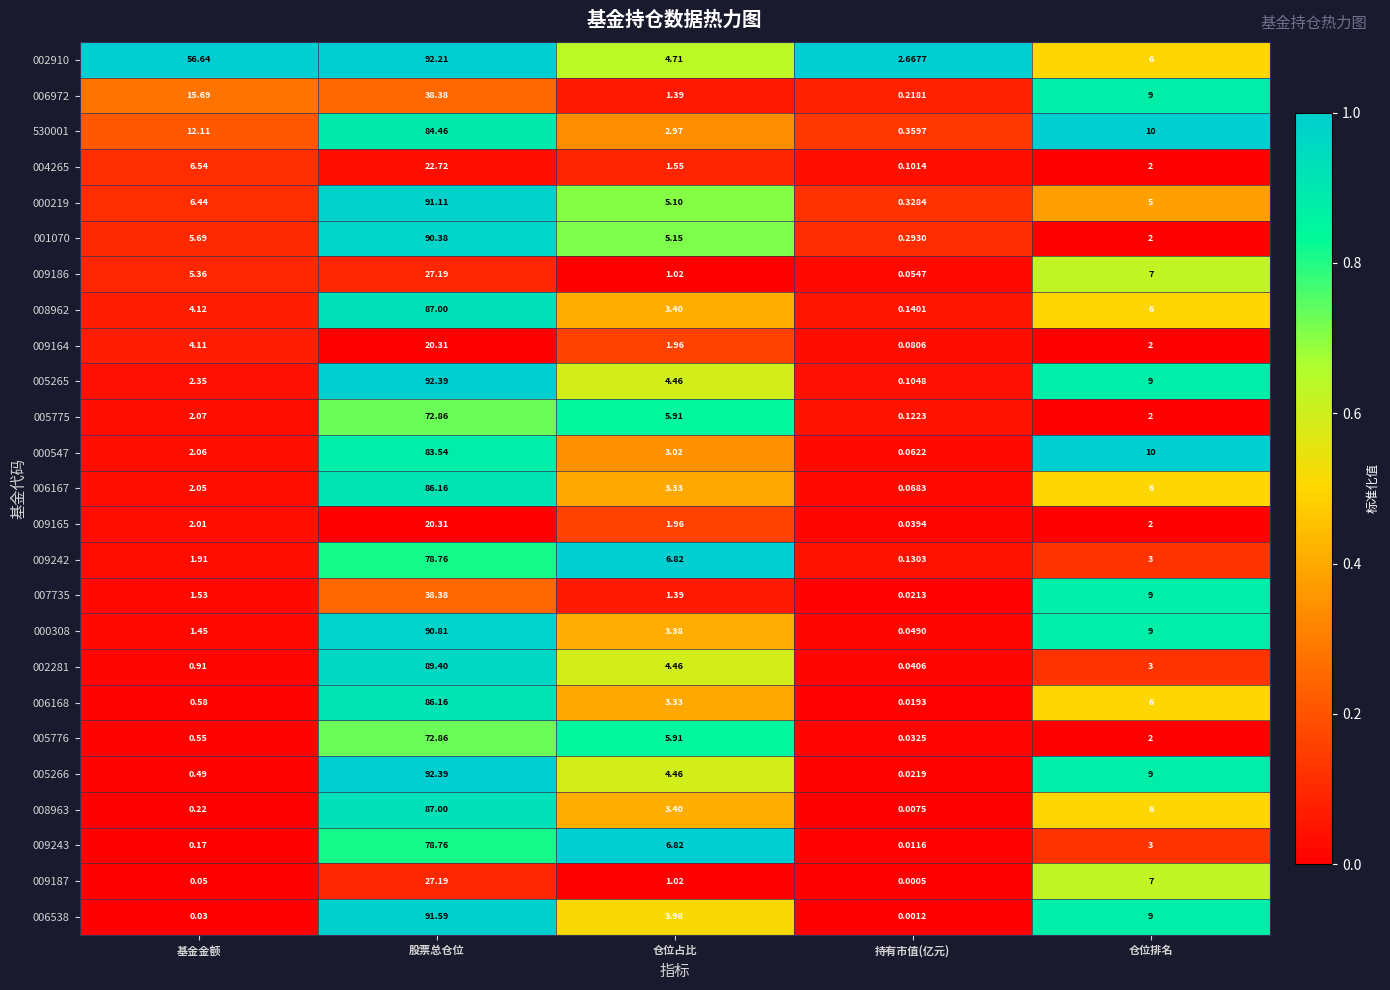

How many series are shown in this chart?

25